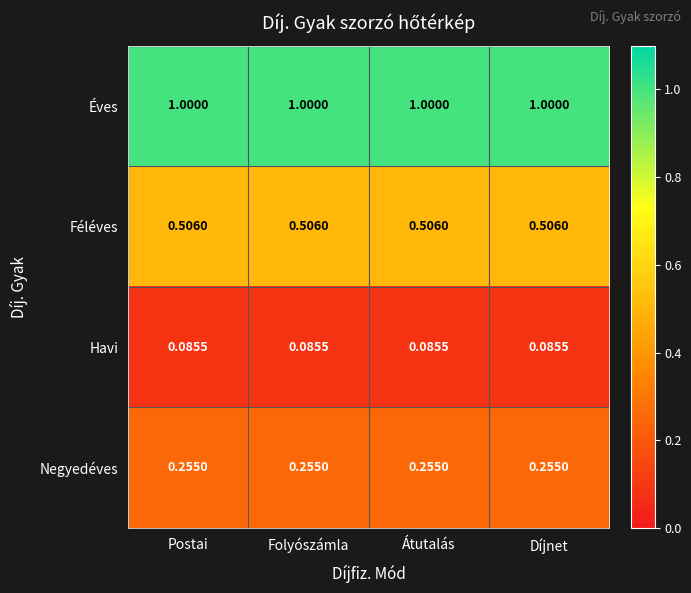

Rank the series by their average value, from highest to lowest.

Éves, Féléves, Negyedéves, Havi